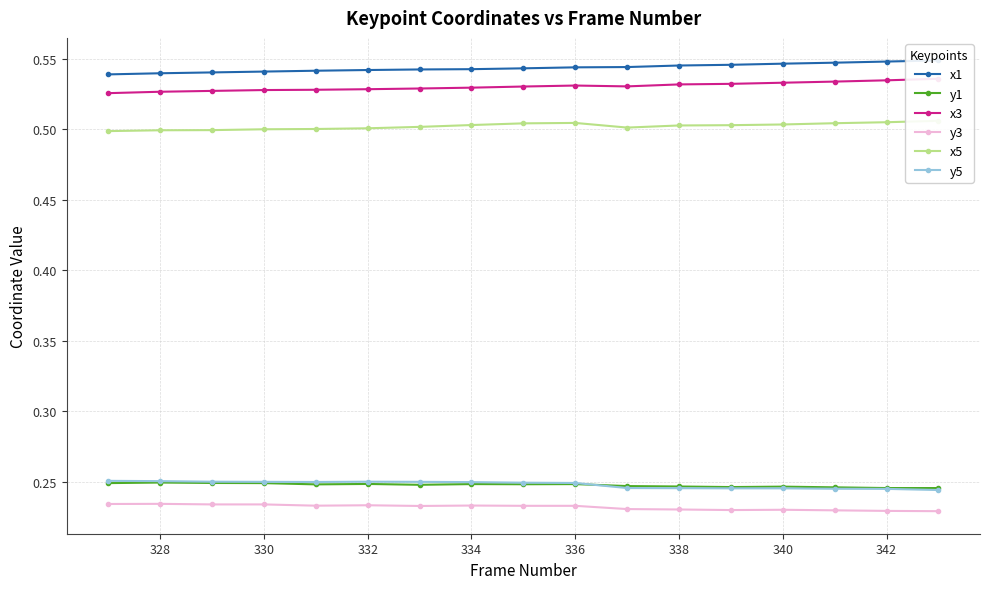

True or false: x5 and x3 cross at least once.

False